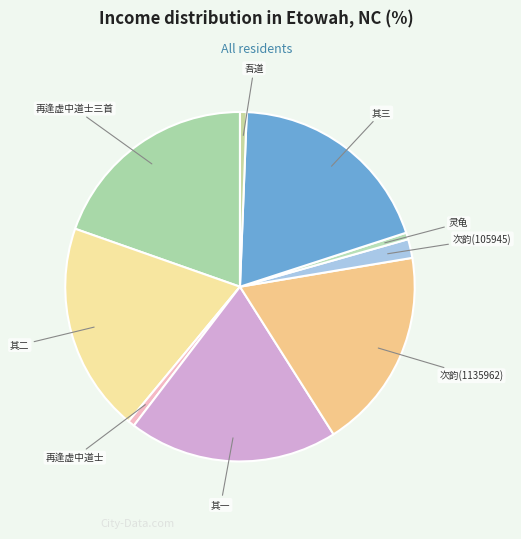

How many slices are in this pie chart?

9